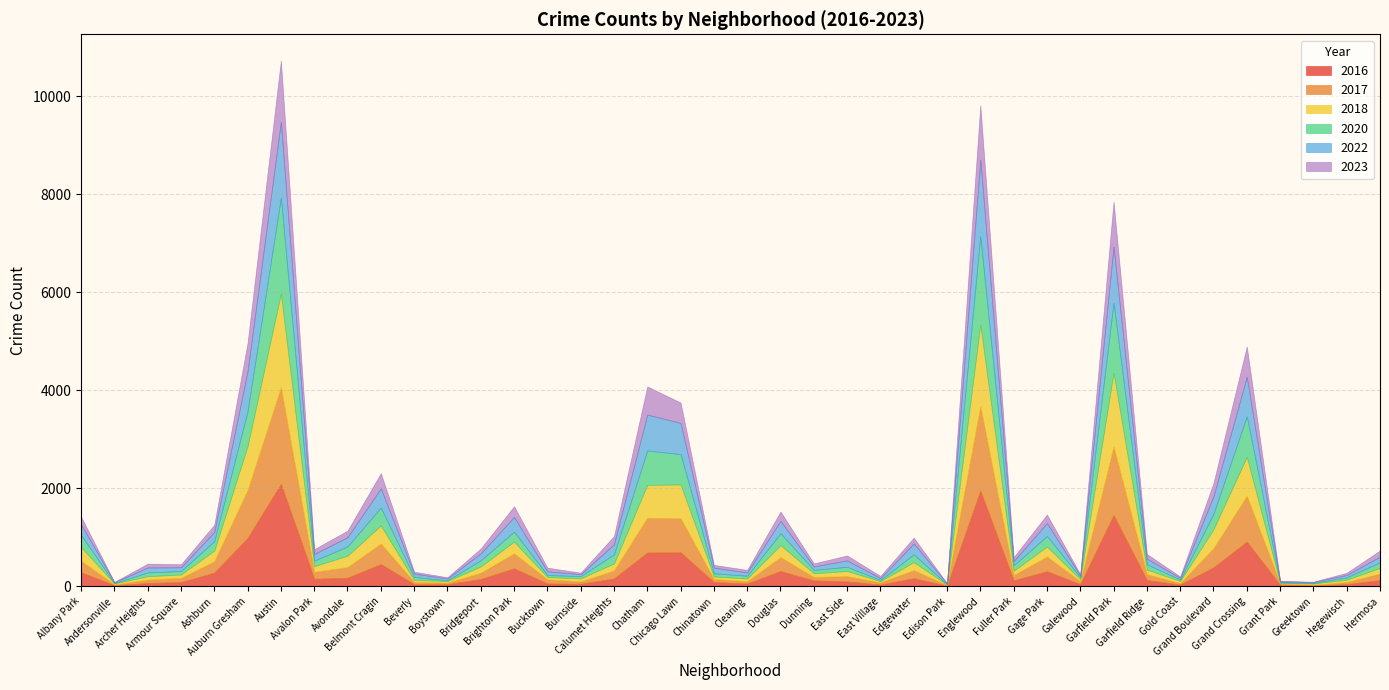

Does the chart display data point markers on the line(s)?

No